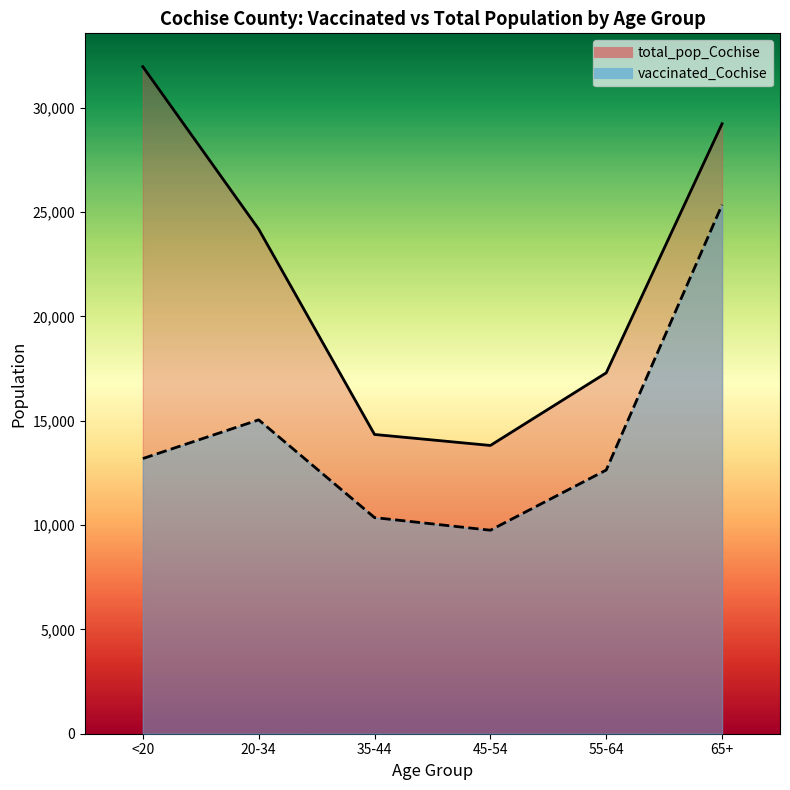

What is the label of the 2nd point from the left?

20-34